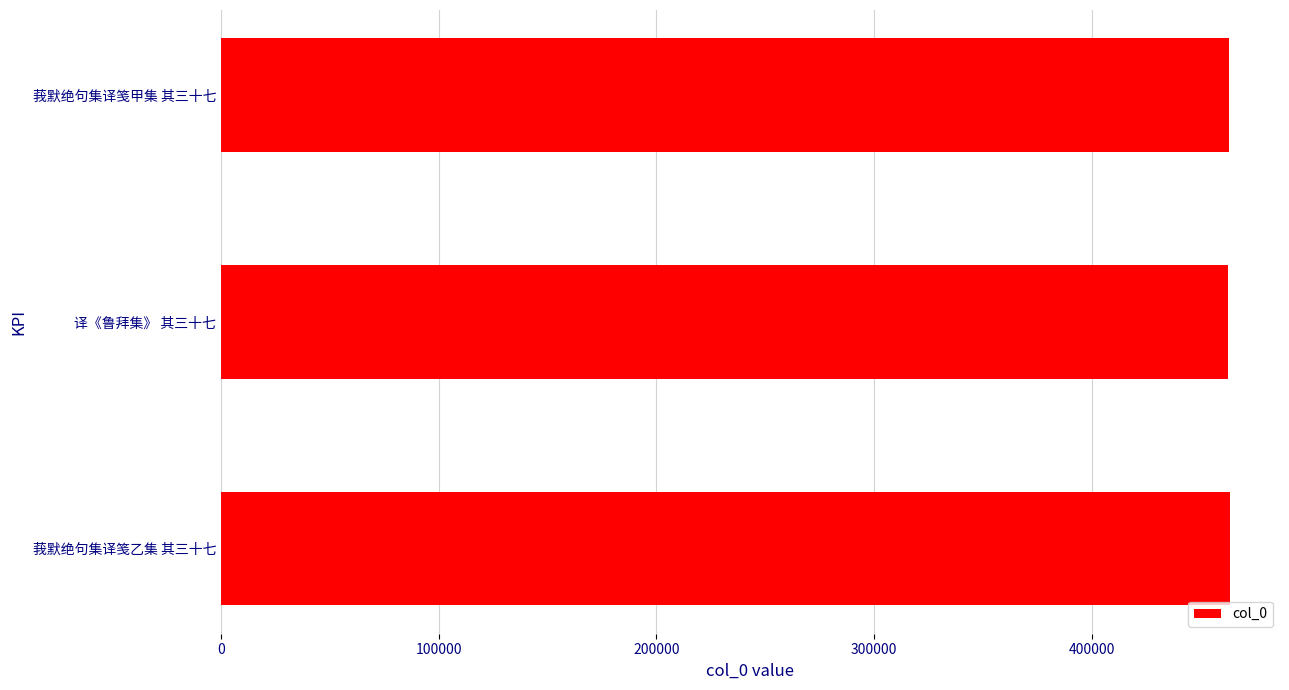

Read the value at 莪默绝句集译笺乙集 其三十七.

463360